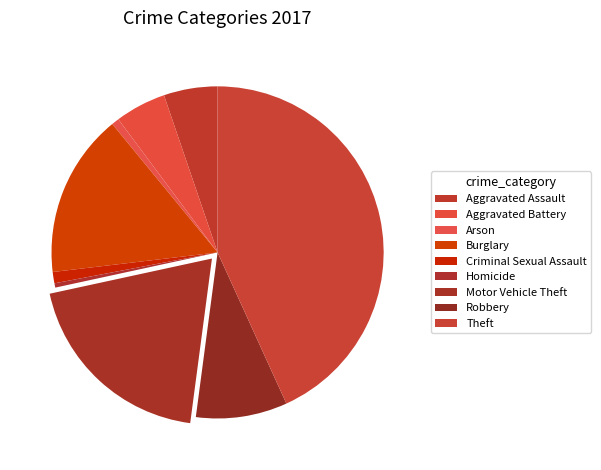

Rank the categories by value from lowest to highest.

Homicide, Arson, Criminal Sexual Assault, Aggravated Battery, Aggravated Assault, Robbery, Burglary, Motor Vehicle Theft, Theft